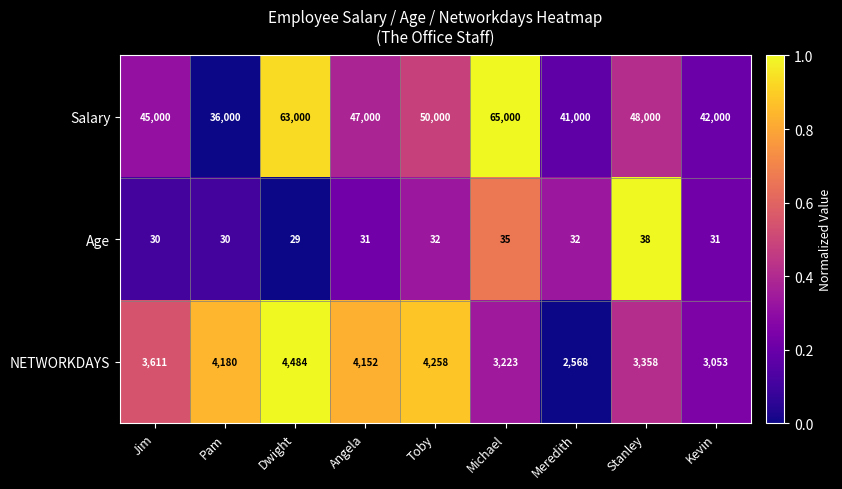

What is the difference between the maximum and minimum values in the Age series?

9